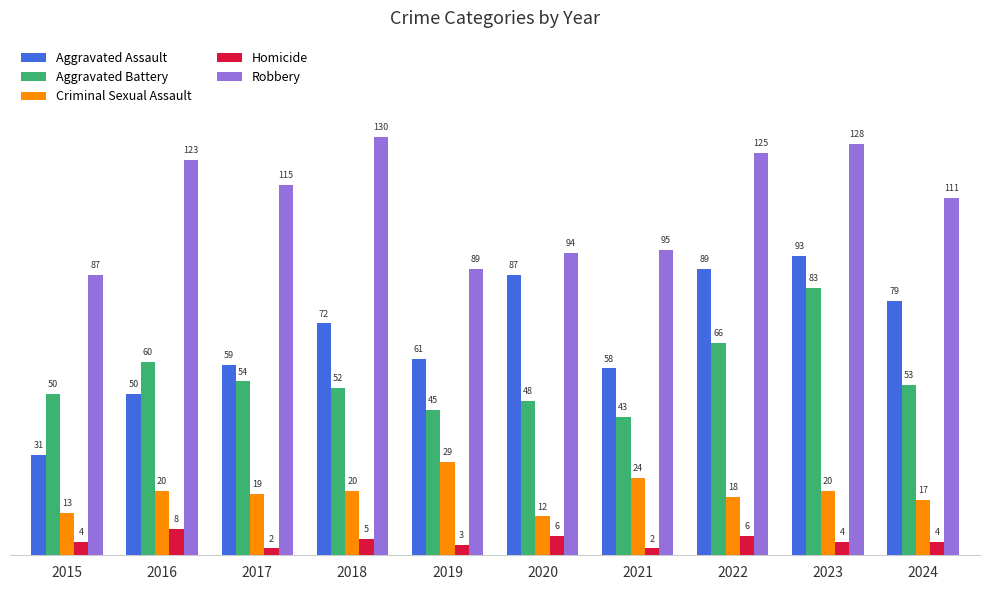

What is the difference between the maximum and minimum values in the Aggravated Assault series?

62